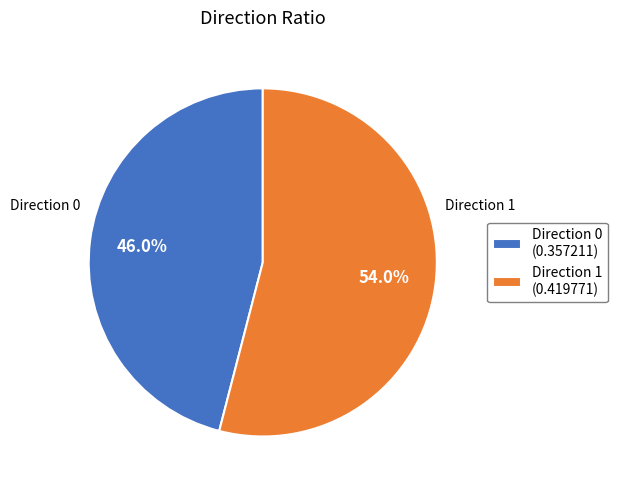

Rank the categories by value from lowest to highest.

Direction 0 (0.357211), Direction 1 (0.419771)